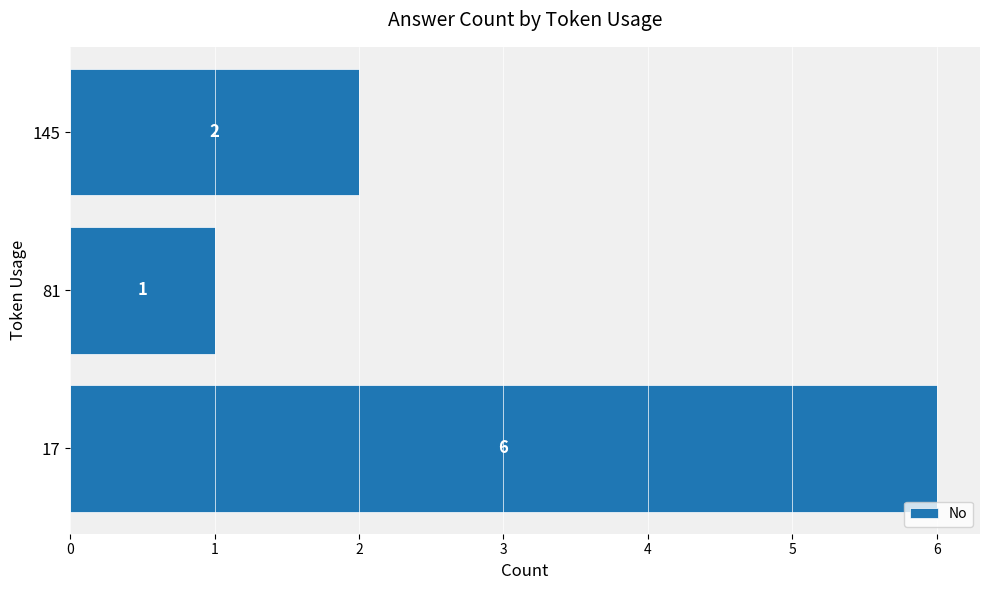

Is it true that the value at 145 is 2?

True